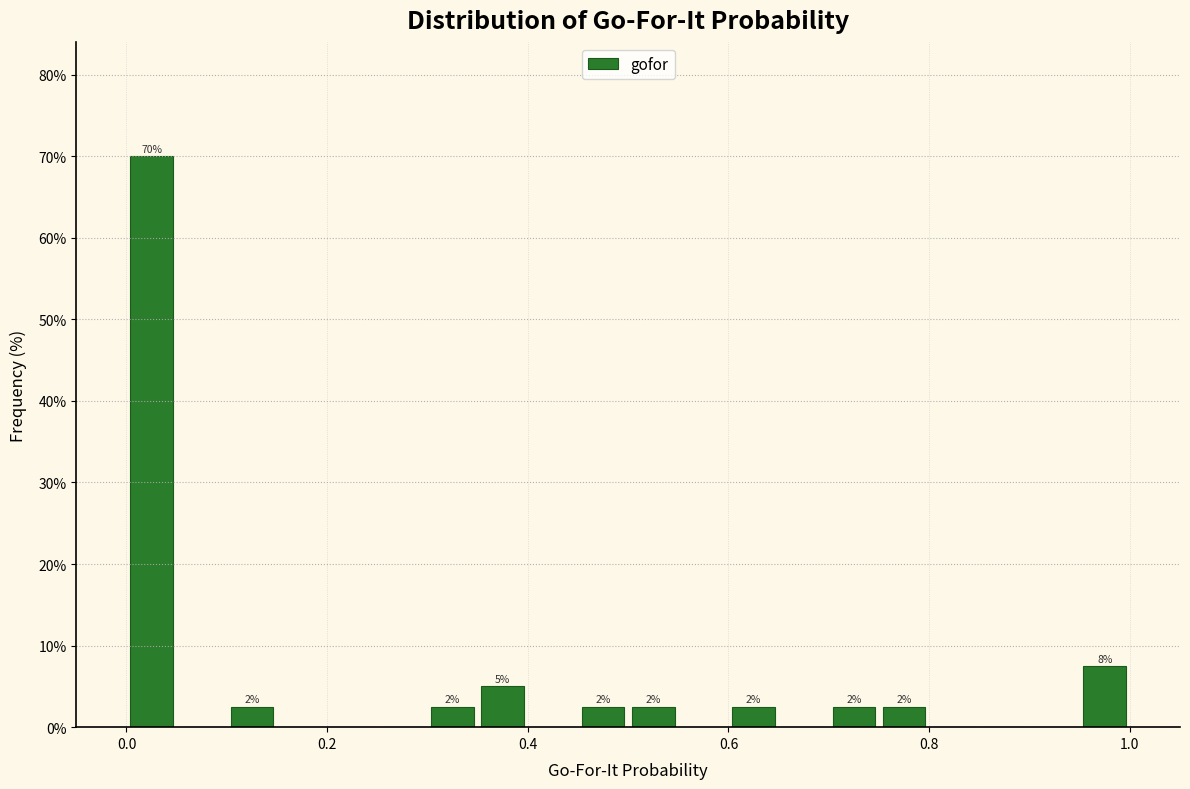

Around what value on the x-axis is the tallest bar? Give the approximate position of its centre, as read against the axis.

0.02